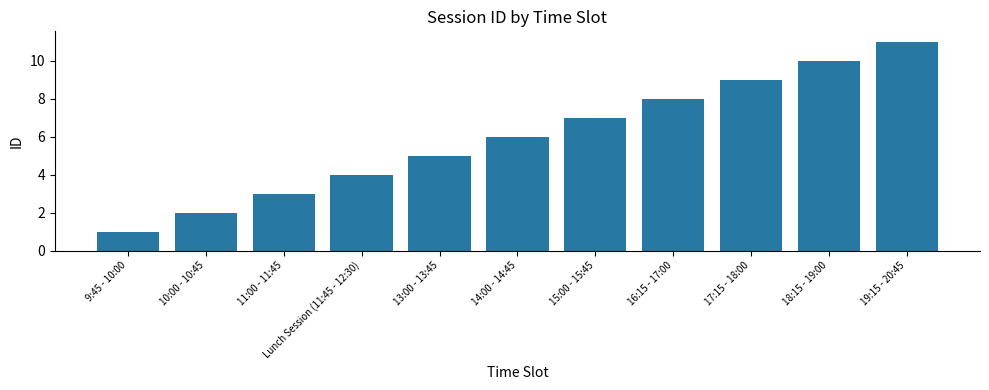

What is the difference between the second highest and second lowest values?

8